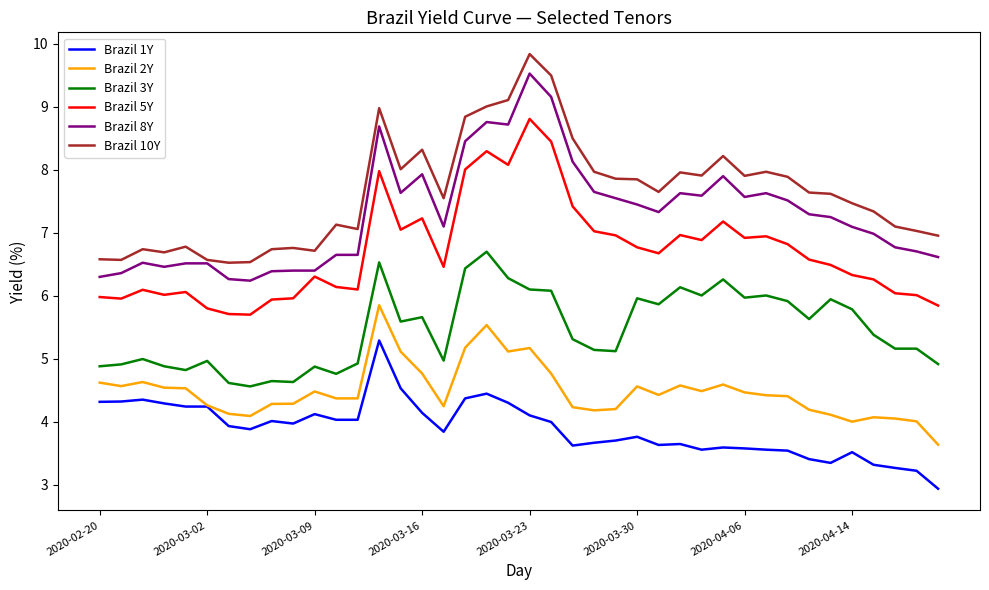

Which series has the largest total across all categories?

Brazil 10Y